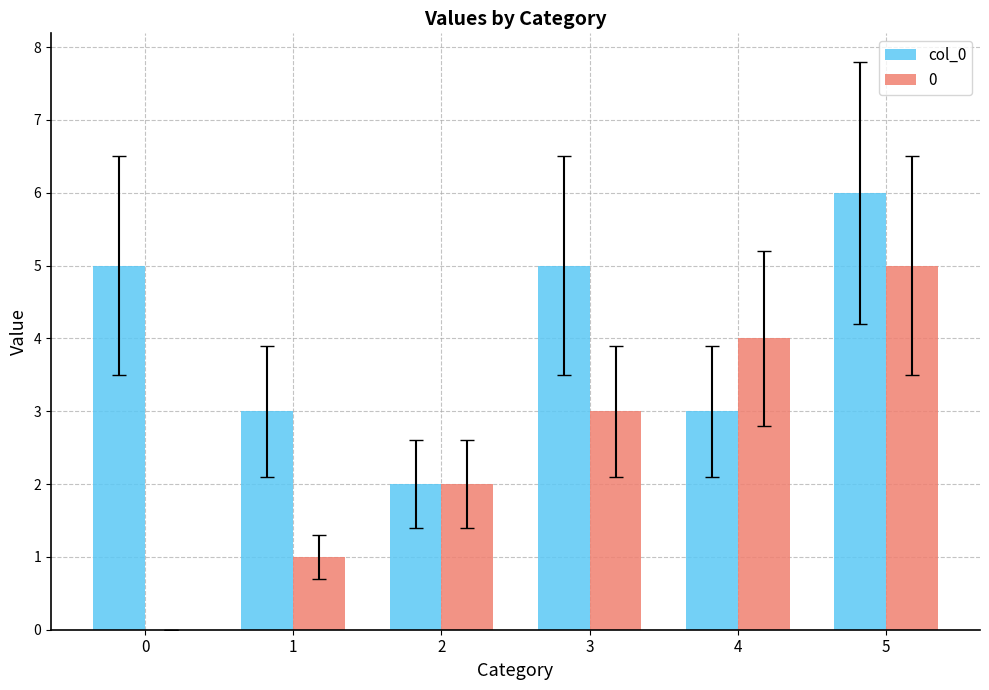

How many categories are shown in the chart?

6